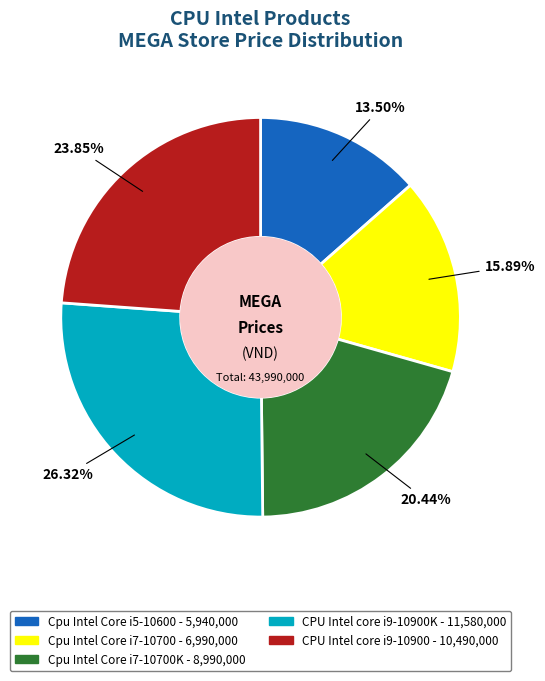

Does any single category account for the majority?

No